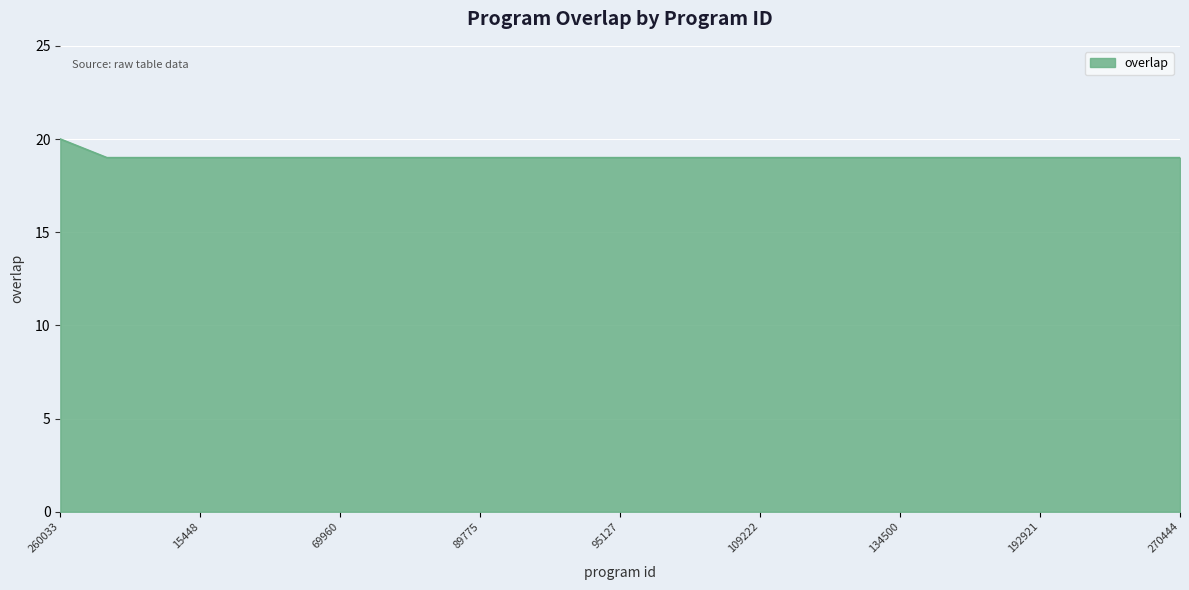

What is the smallest value displayed?

19